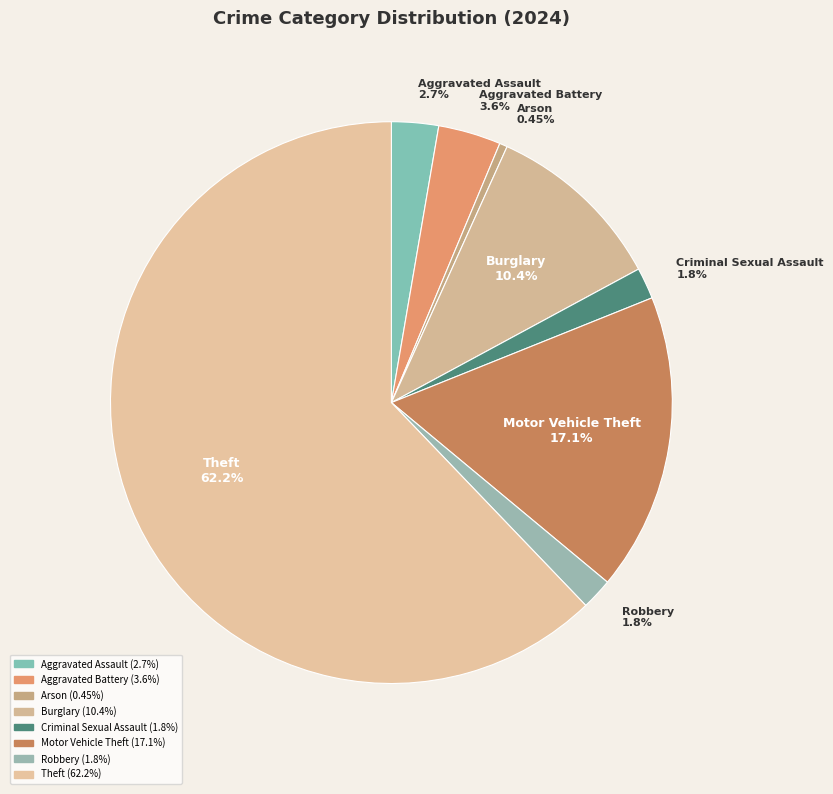

Which slice is the smallest?

Arson